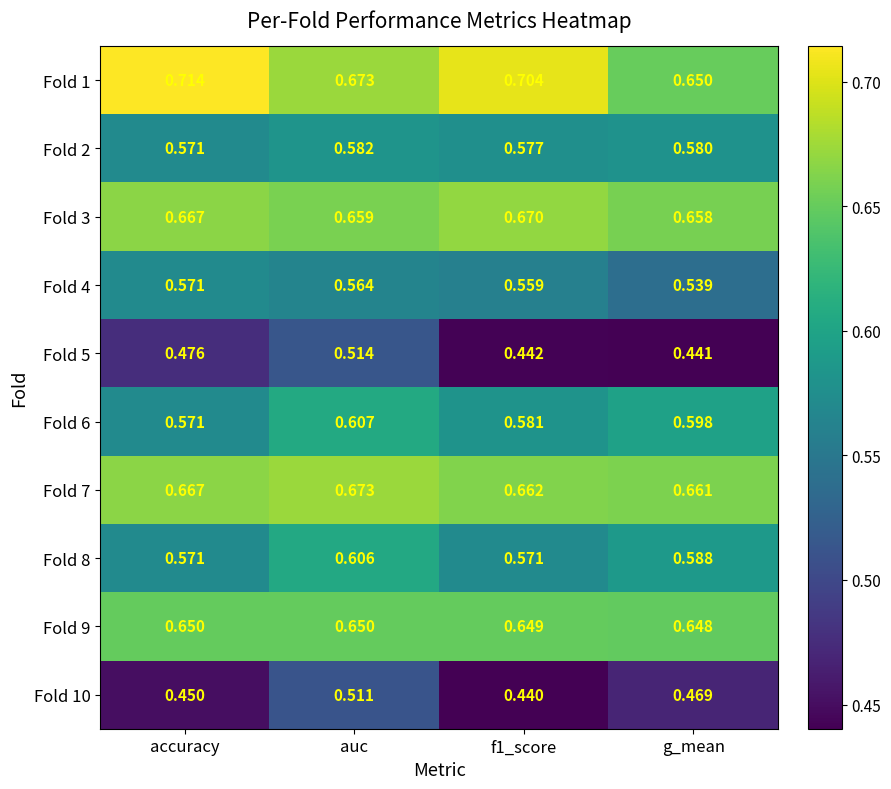

At which category is the sum across all series the highest?

auc